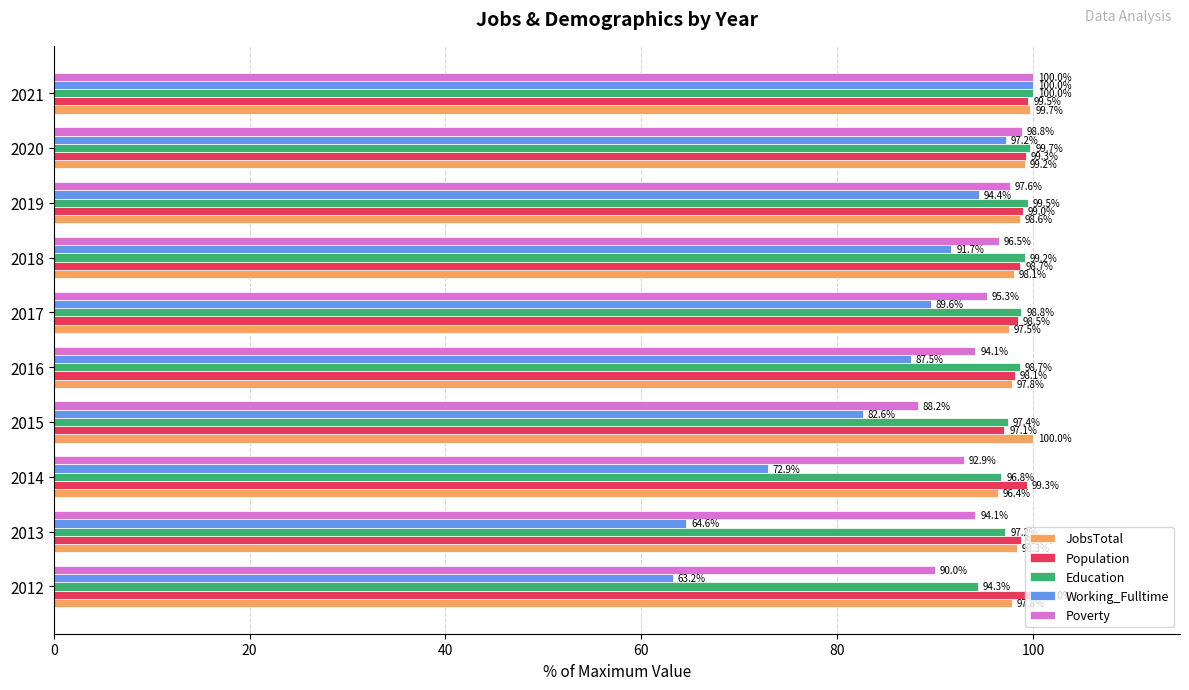

Which series changed the most between 2014 and 2015?

Working_Fulltime